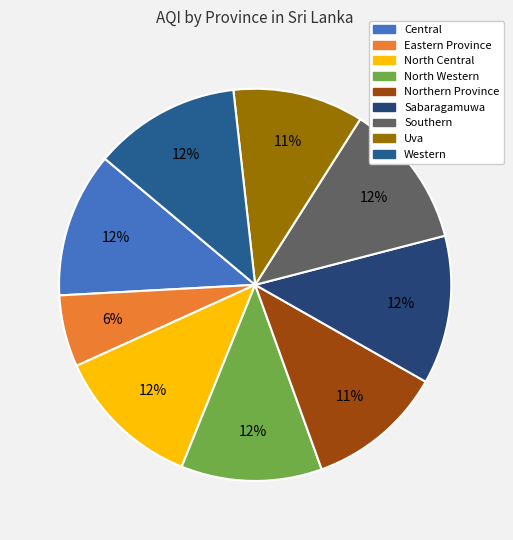

Count the number of slices in the pie.

9